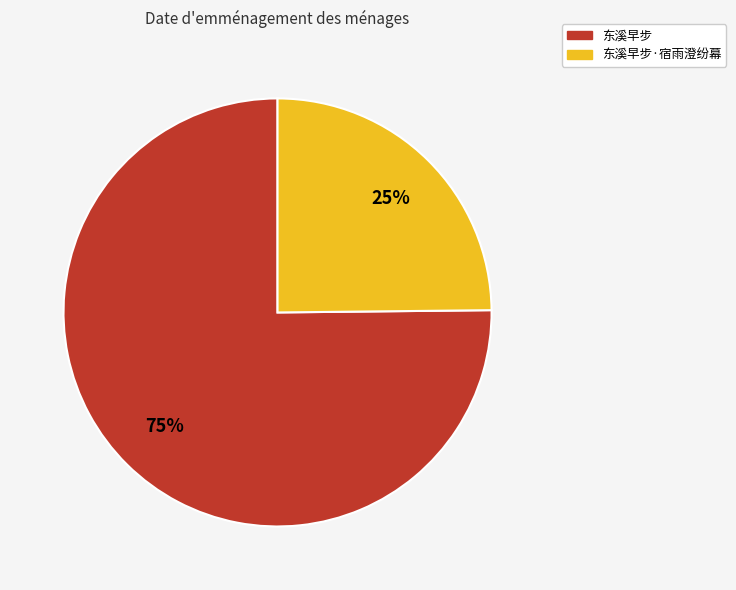

To the nearest percent, what is the difference between the largest and smallest slice percentages?

50%